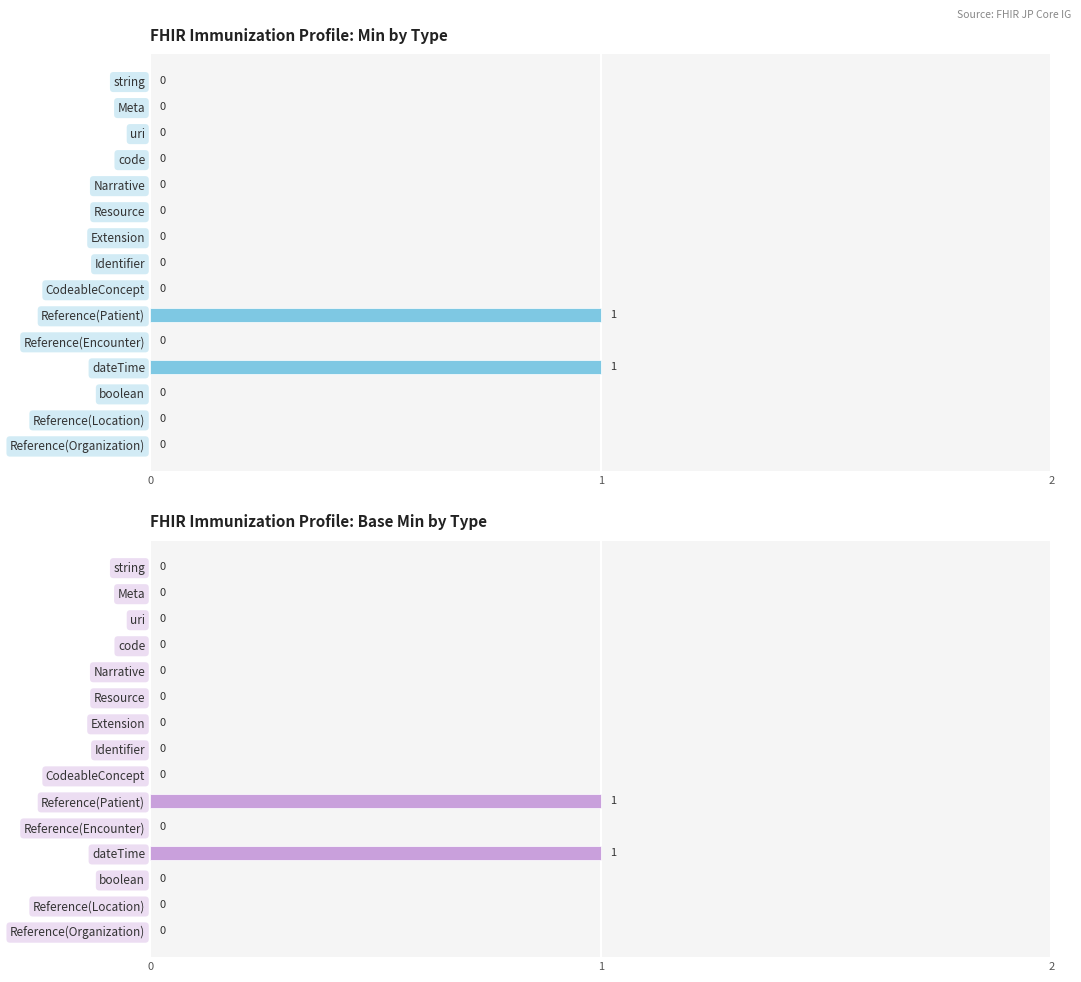

What is the approximate value of Base Min at Reference(Patient)?

1